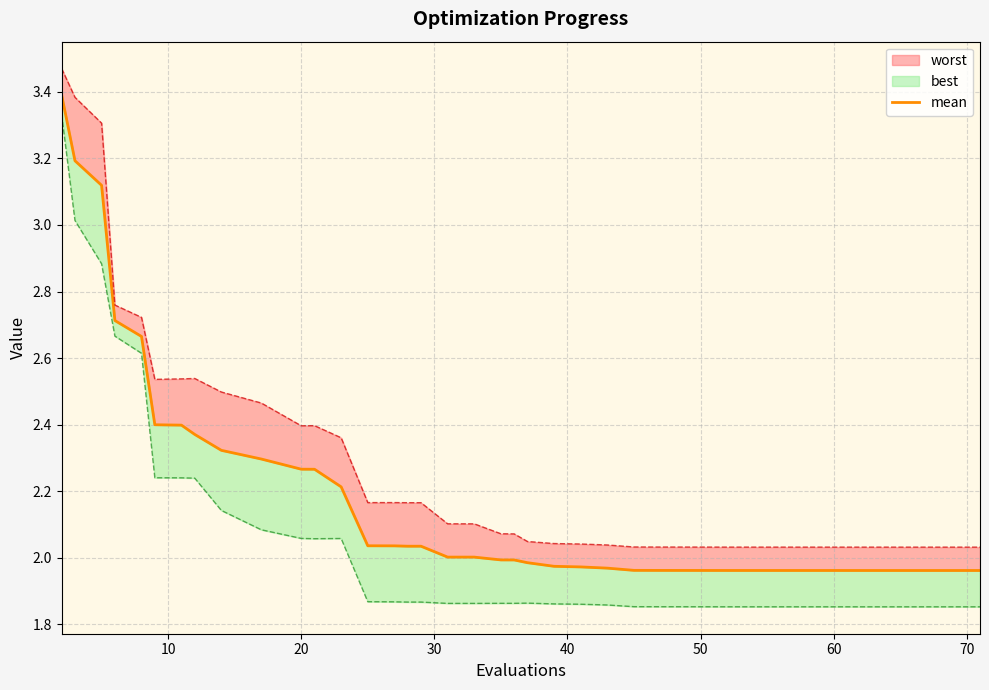

Reading left to right, list all the values displayed in this chart.

3.4	3.2	3.1	2.7	2.7	2.4	2.4	2.4	2.3	2.3	2.3	2.3	2.2	2.0	2.0	2.0	2.0	2.0	2.0	2.0	2.0	2.0	2.0	2.0	2.0	2.0	2.0	2.0	2.0	2.0	2.0	2.0	2.0	2.0	2.0	2.0	2.0	2.0	2.0	2.0